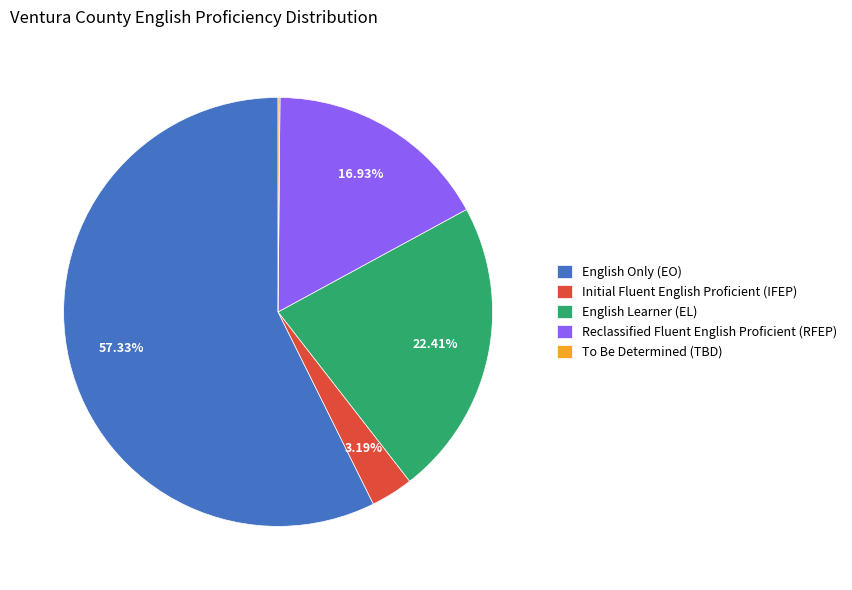

To the nearest percent, what is the average slice percentage?

20%